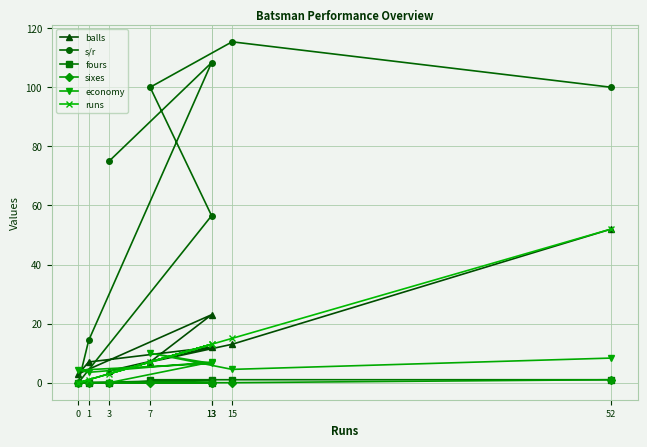

At which category does balls reach its first local valley?

7